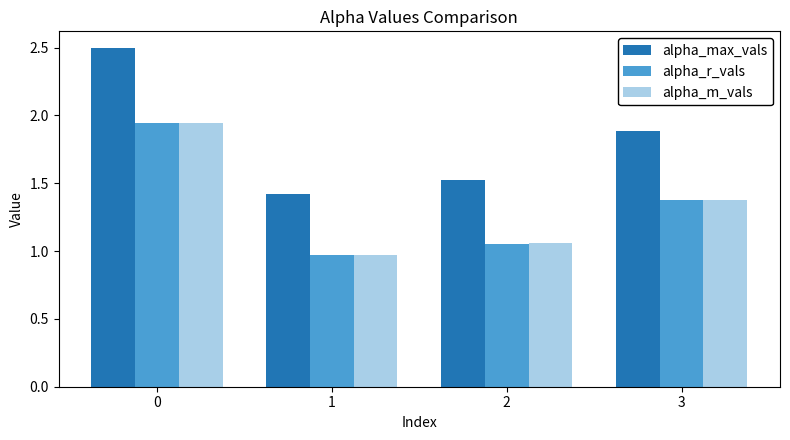

What are all the series names shown in the legend?

alpha_max_vals, alpha_r_vals, alpha_m_vals